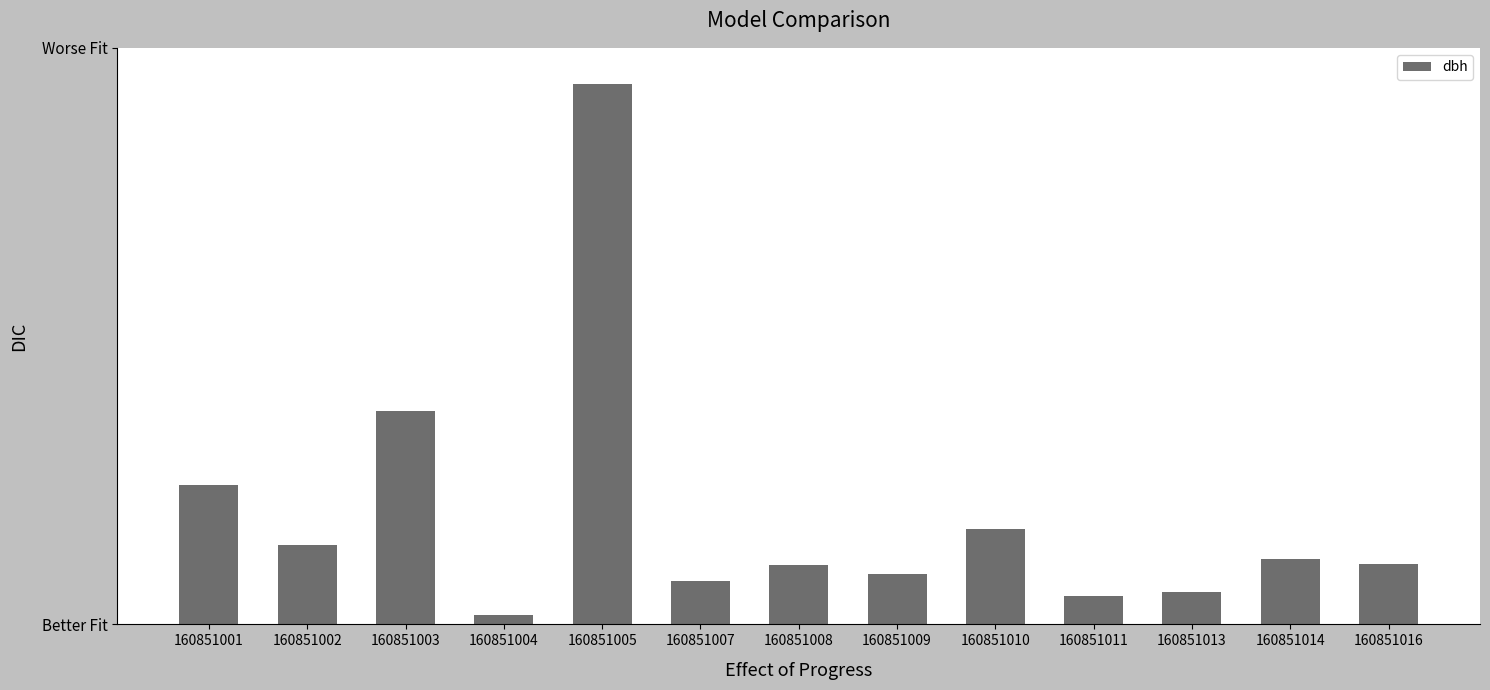

Approximately how many times larger is the value at 160851016 compared to 160851004?

1.3